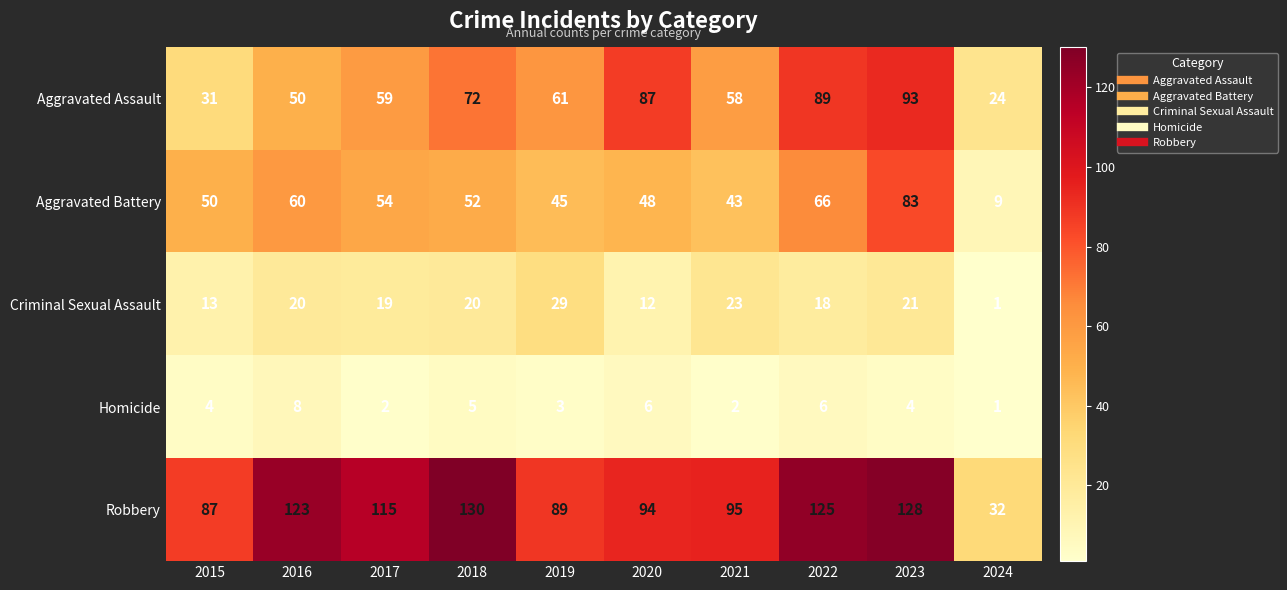

What is the total value across all series at 2023?

329